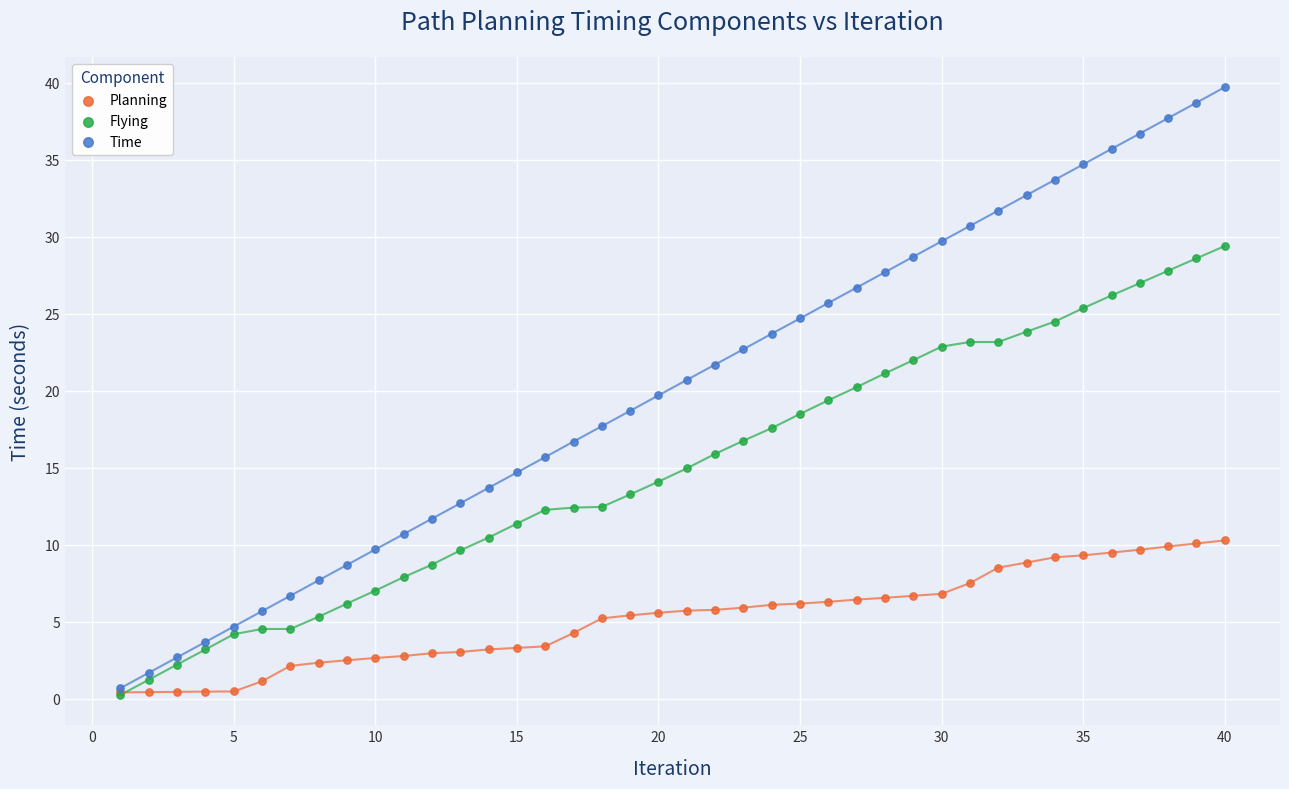

What are all the series names shown in the legend?

Planning, Flying, Time